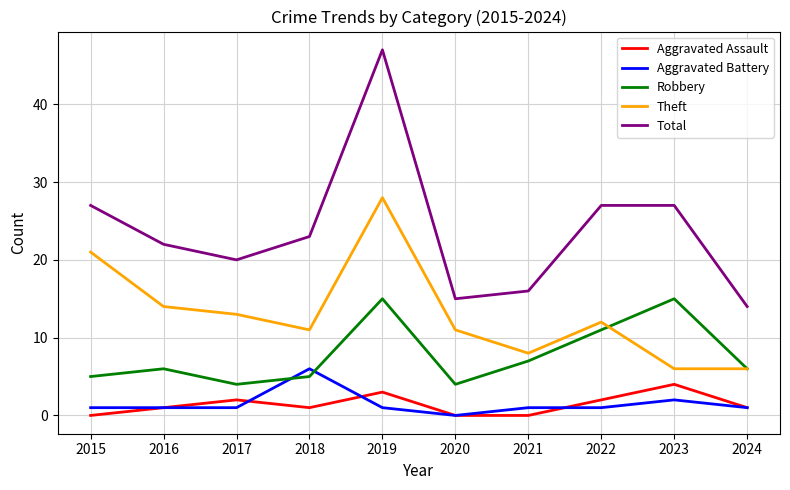

Which category has the highest value in the Theft series?

2019